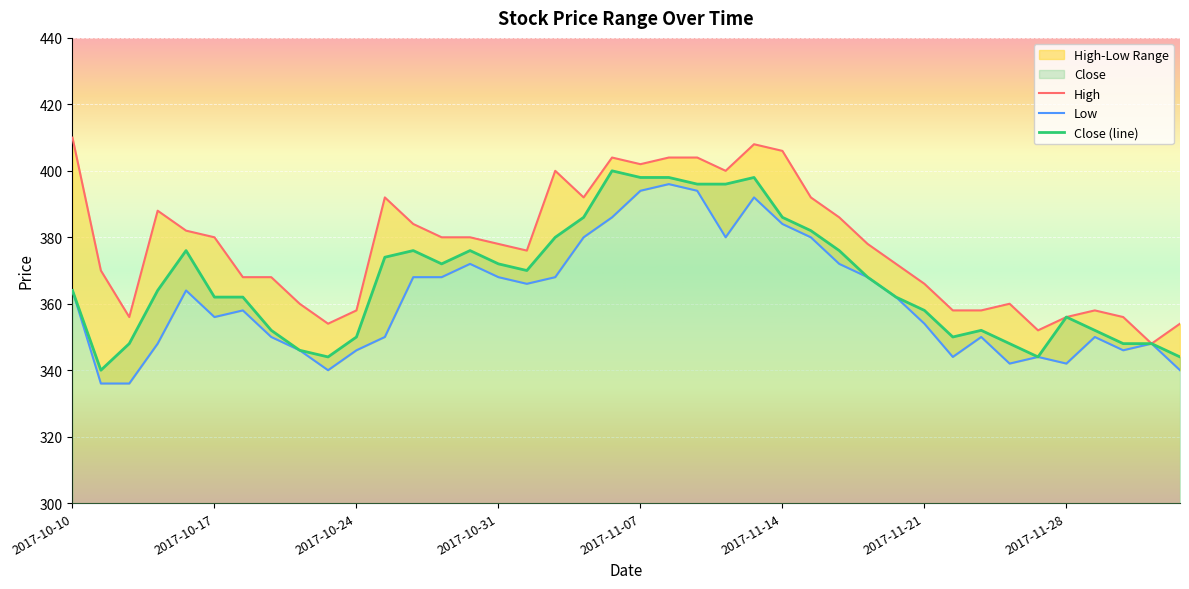

Rank the categories by Close value from lowest to highest.

2017-10-11, 2017-10-23, 2017-11-27, 2017-12-04, 2017-10-20, 2017-10-12, 2017-11-24, 2017-11-30, 2017-12-01, 2017-10-24, 2017-11-22, 2017-10-19, 2017-11-23, 2017-11-29, 2017-11-28, 2017-11-21, 2017-10-17, 2017-10-18, 2017-11-20, 2017-10-10, 2017-10-13, 2017-11-17, 2017-11-01, 2017-10-27, 2017-10-31, 2017-10-25, 2017-10-16, 2017-10-26, 2017-10-30, 2017-11-16, 2017-11-02, 2017-11-15, 2017-11-03, 2017-11-14, 2017-11-09, 2017-11-10, 2017-11-07, 2017-11-08, 2017-11-13, 2017-11-06